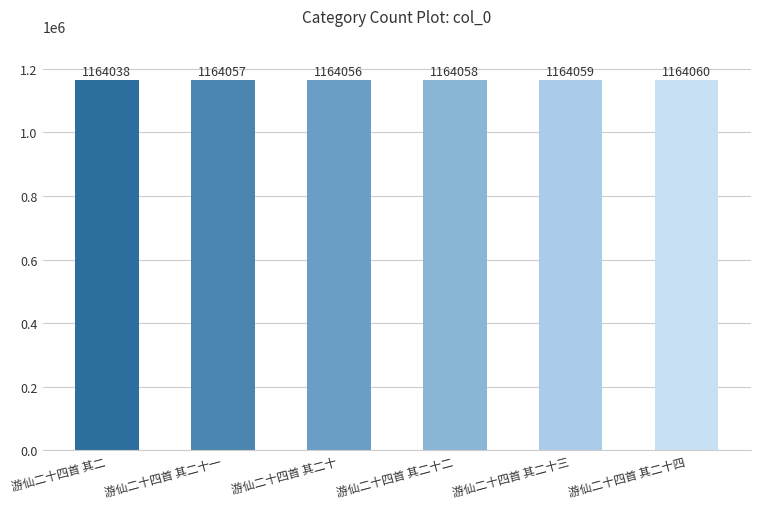

Reading left to right, extract all data points from this chart.

1164038	1164057	1164056	1164058	1164059	1164060